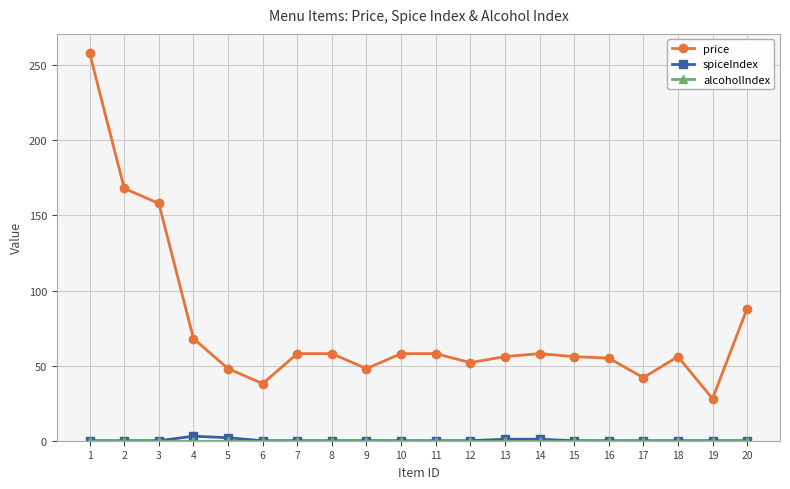

Count the number of data series in this chart.

3